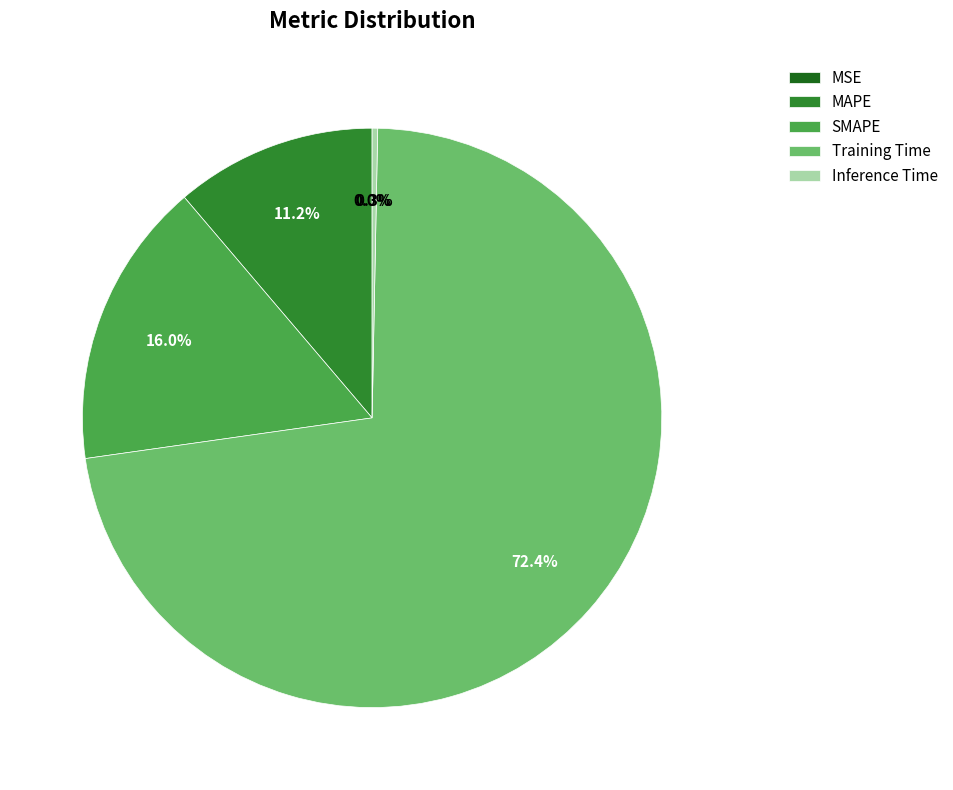

Between Inference Time and Training Time, which is larger?

Training Time